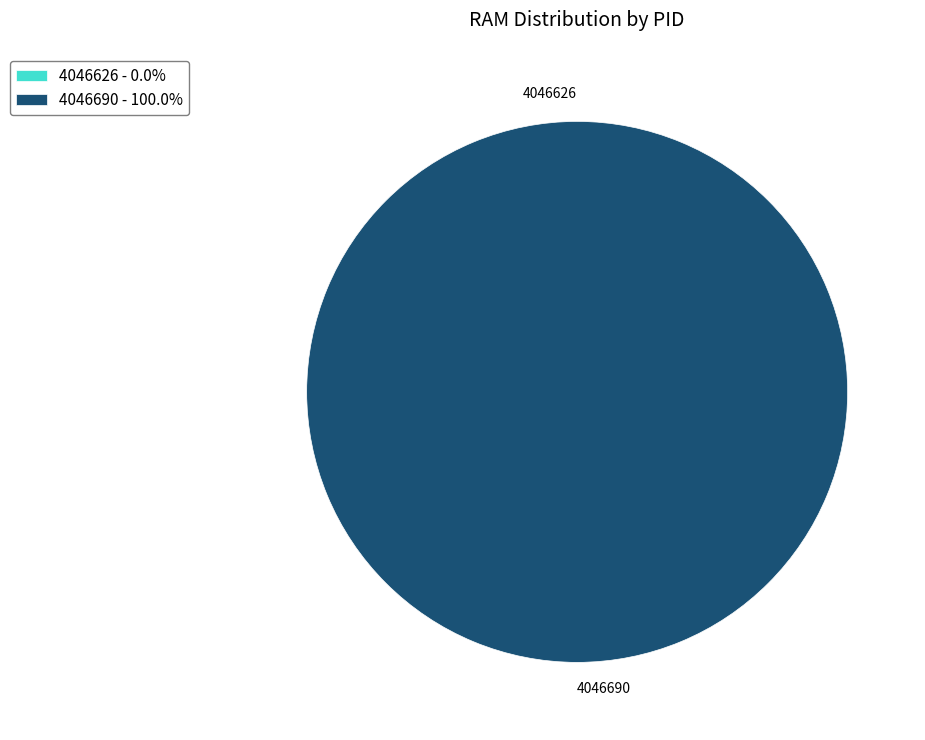

Count the number of slices in the pie.

2